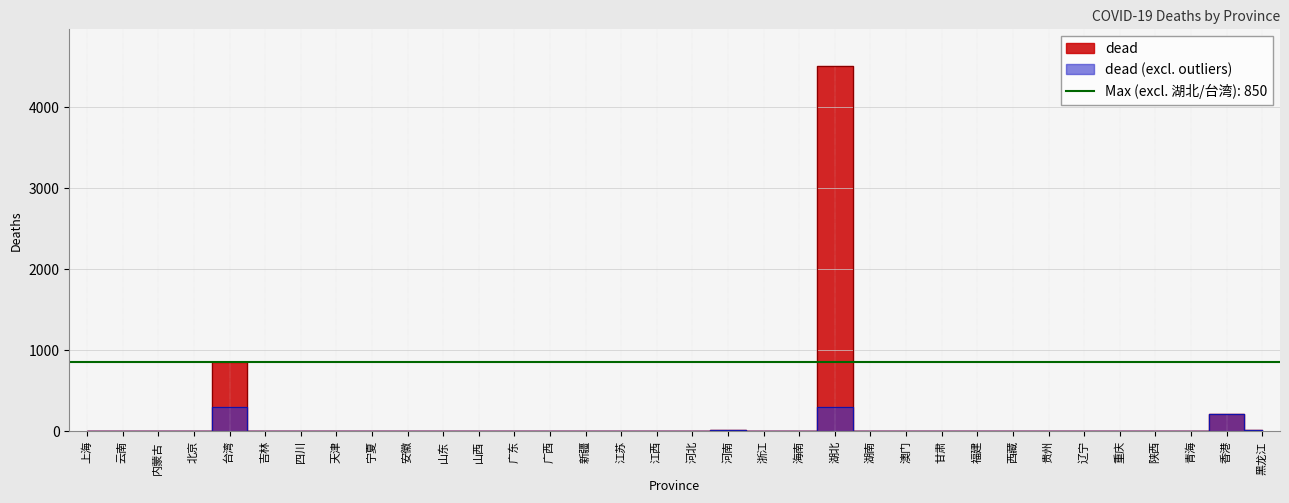

True or false: the data shows 0 at 澳门.

True